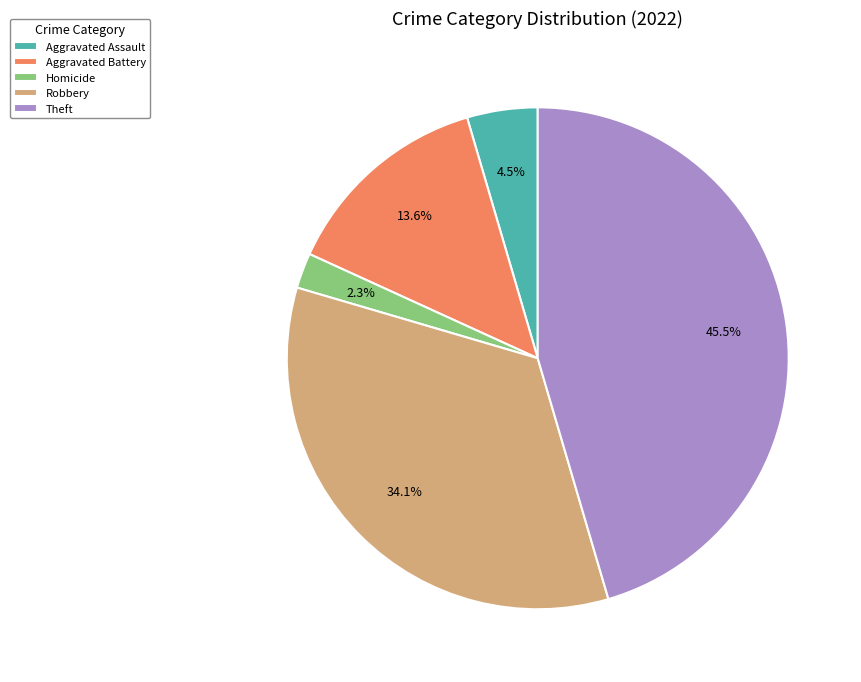

The Aggravated Battery slice represents 14% of the pie. True or false?

True